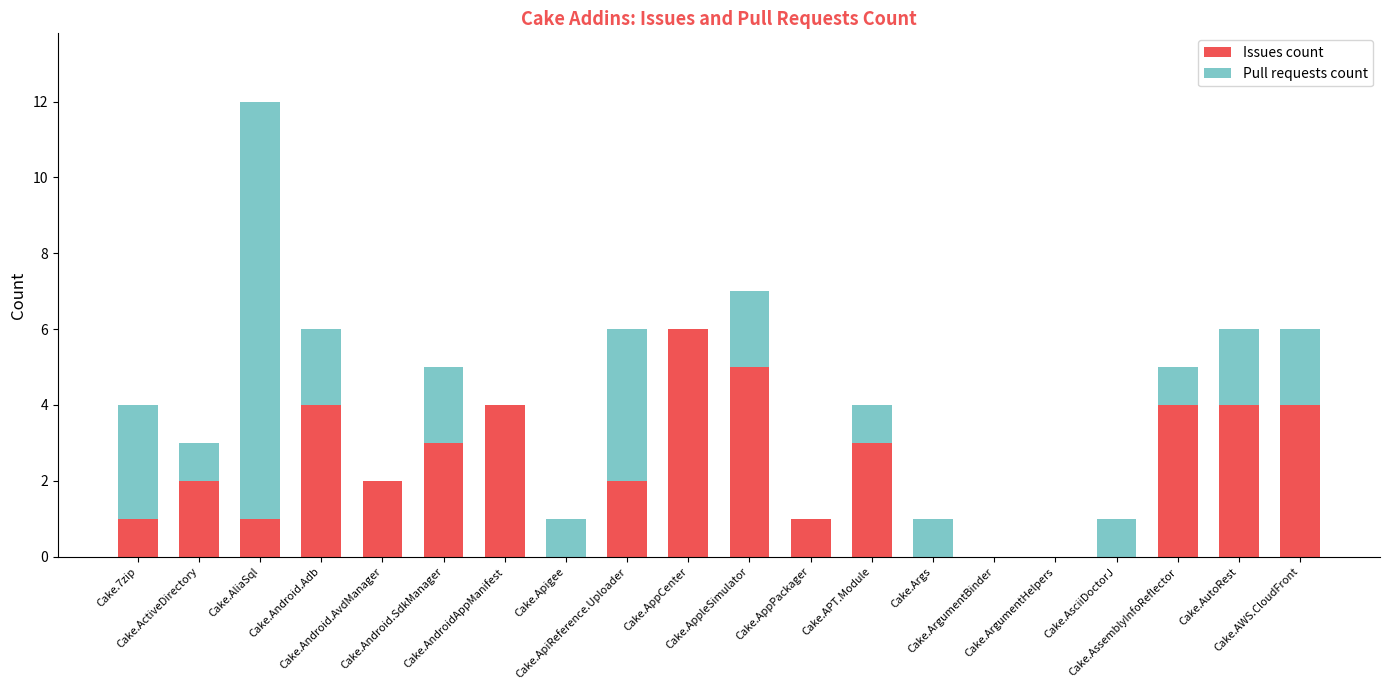

What is the approximate value of Issues count at Cake.AWS.CloudFront?

4